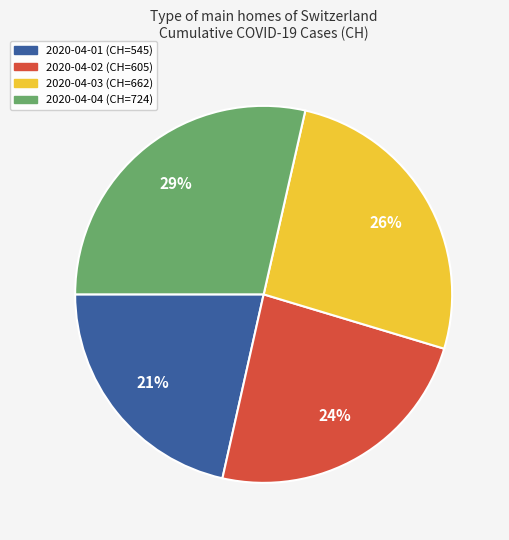

Is there a majority slice in this chart?

No